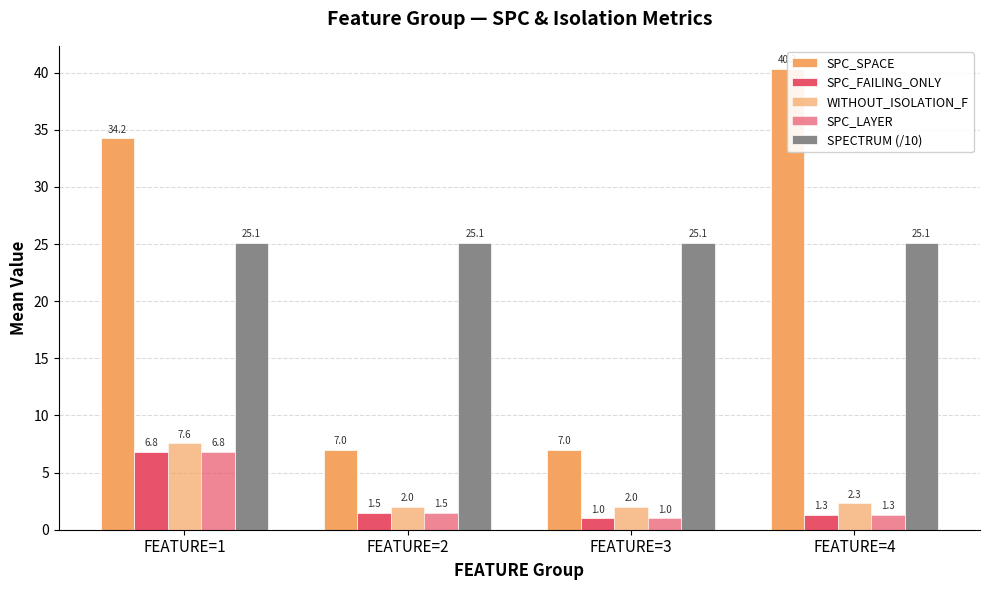

Is it true that WITHOUT_ISOLATION_F equals 4.1 at FEATURE=4?

False